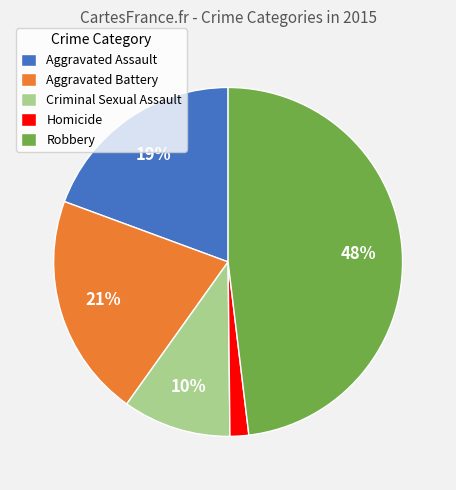

Which slice is the smallest?

Homicide